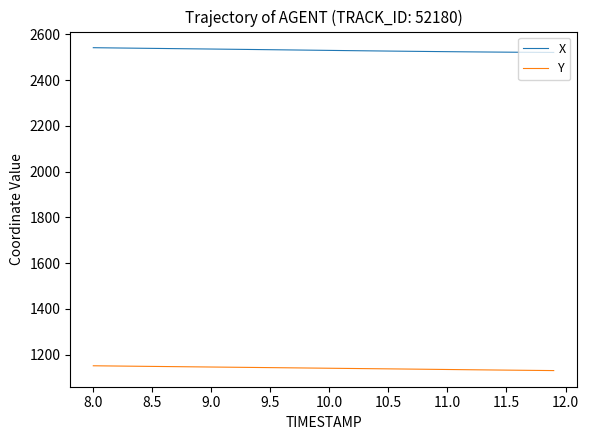

List the series in order of their peak value, highest first.

X, Y